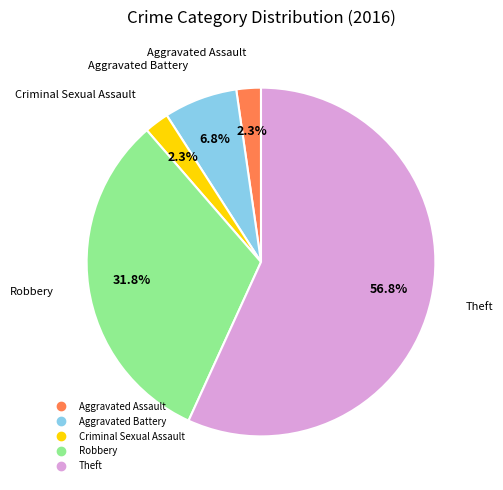

Does Criminal Sexual Assault account for over 50% of the chart?

No